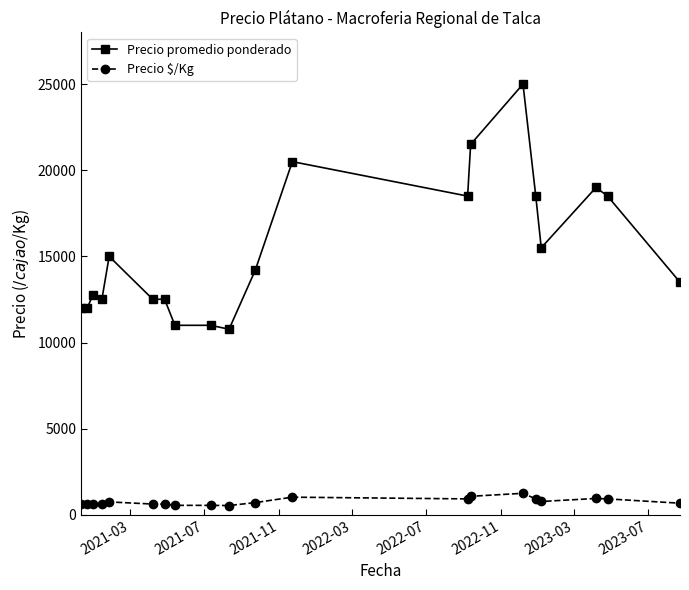

Which series has the largest range (max minus min)?

Precio promedio ponderado